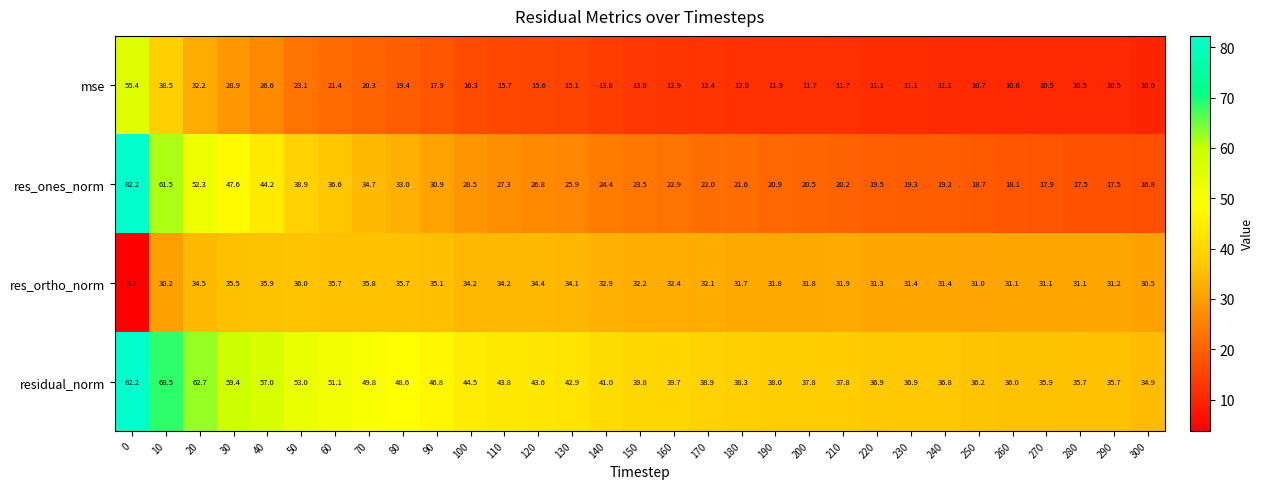

Rank the series at 20 from lowest to highest value.

mse, res_ortho_norm, res_ones_norm, residual_norm